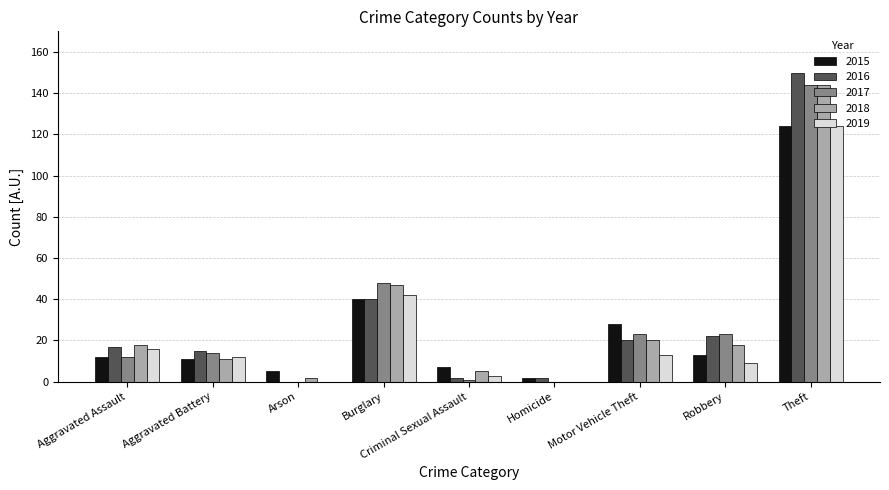

What value does the 2017 series have at Burglary?

48